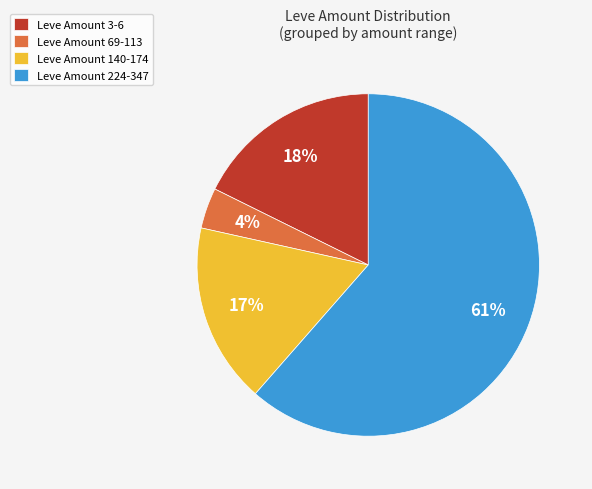

Do Leve Amount 224-347 and Leve Amount 140-174 together represent more than half of the pie?

Yes